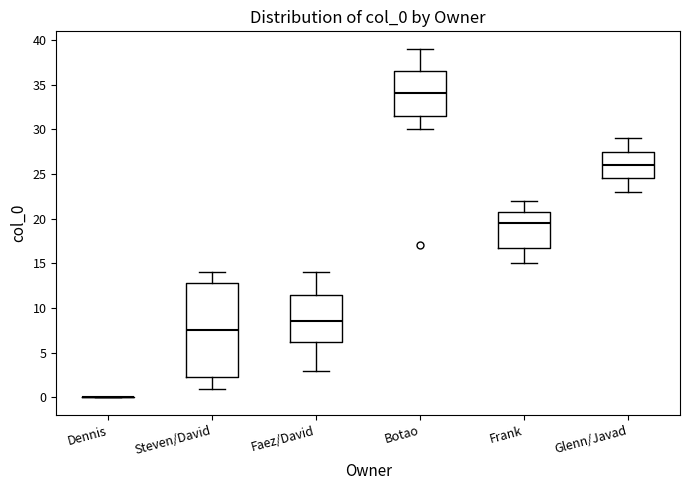

Reading left to right, transcribe this box plot: for each box, give where its median line is, the range the box spans, and where its two whiskers end, as read against the y-axis. The values are not printed on the chart, so give them approximately, as read against the axis.

Dennis: box collapsed to a line at 0.0, whiskers 0.0 to 0.0
Steven/David: median 7.5, box 2.5 to 13.0, whiskers 1.0 to 14.0
Faez/David: median 8.5, box 6.5 to 11.5, whiskers 3.0 to 14.0
Botao: median 34.0, box 31.5 to 36.5, whiskers 30.0 to 39.0
Frank: median 19.5, box 17.0 to 21.0, whiskers 15.0 to 22.0
Glenn/Javad: median 26.0, box 24.5 to 27.5, whiskers 23.0 to 29.0